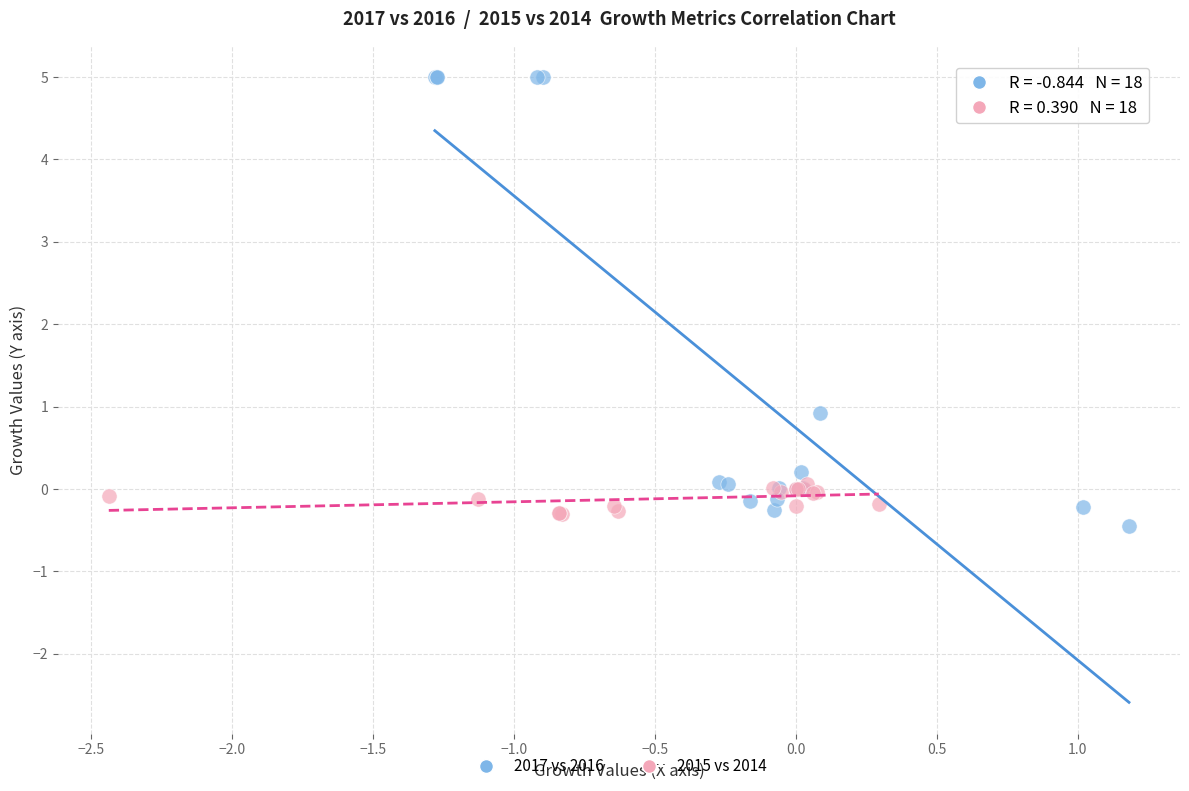

Which series contains the lowest Y value?

2017 vs 2016